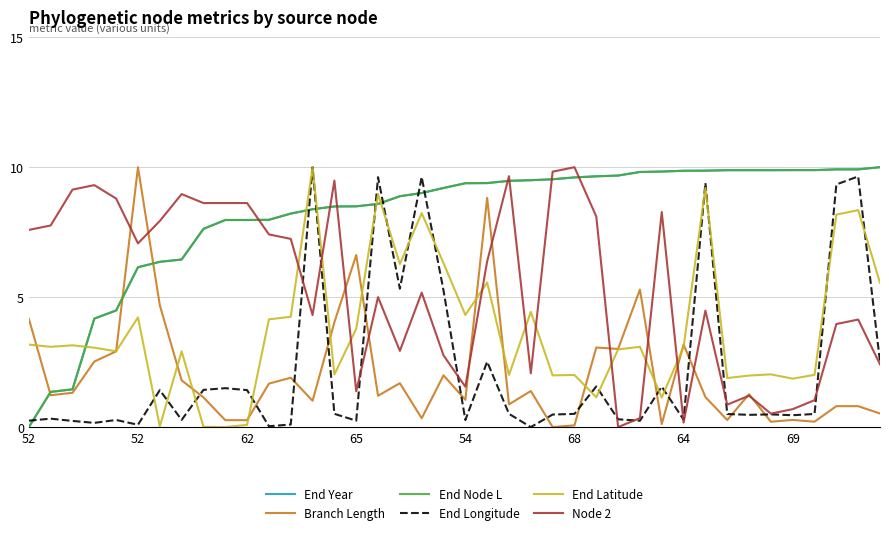

What is the greatest value displayed?

10.0